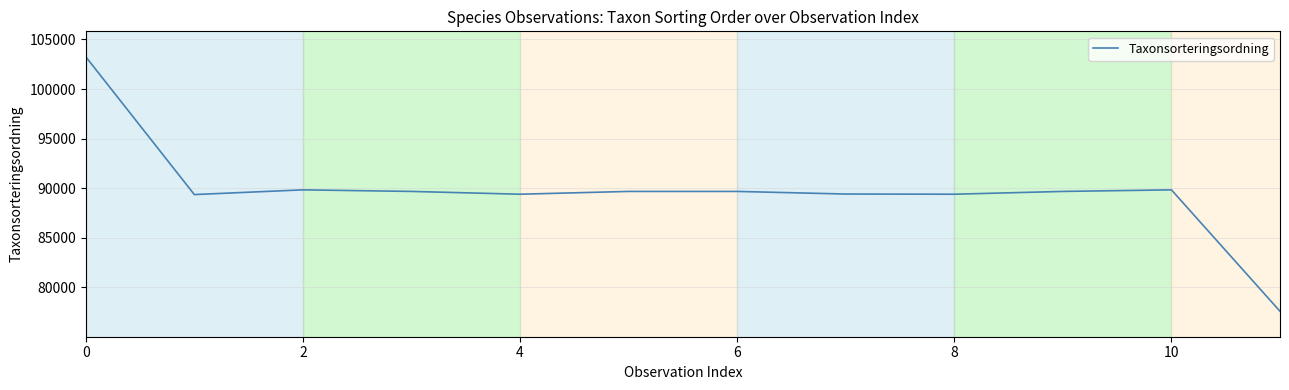

What is the greatest value displayed?

103250